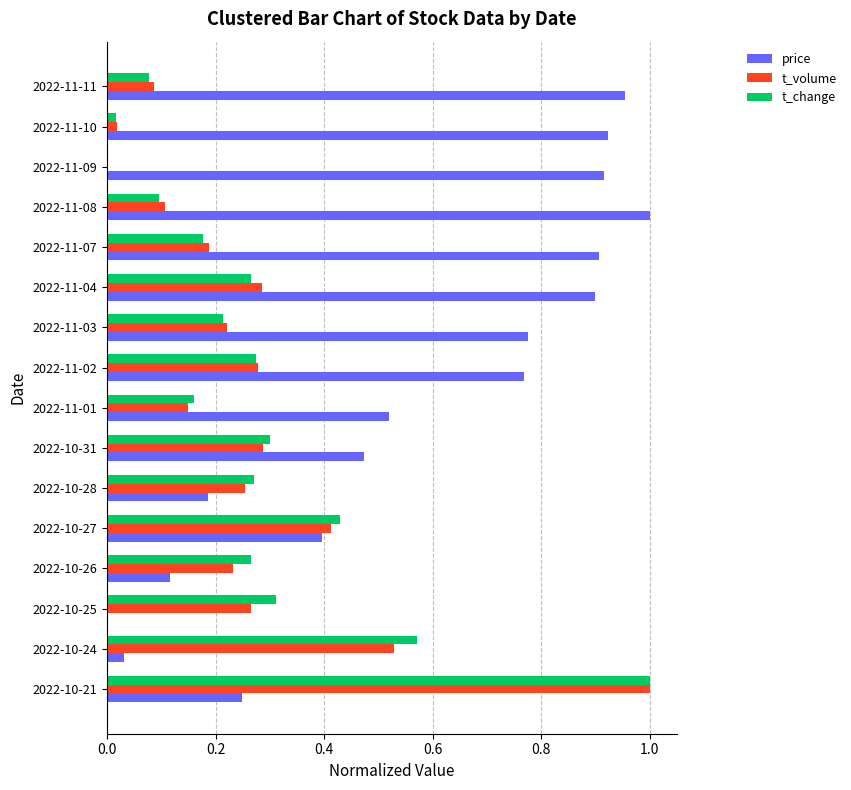

Which series has the largest total across all categories?

price